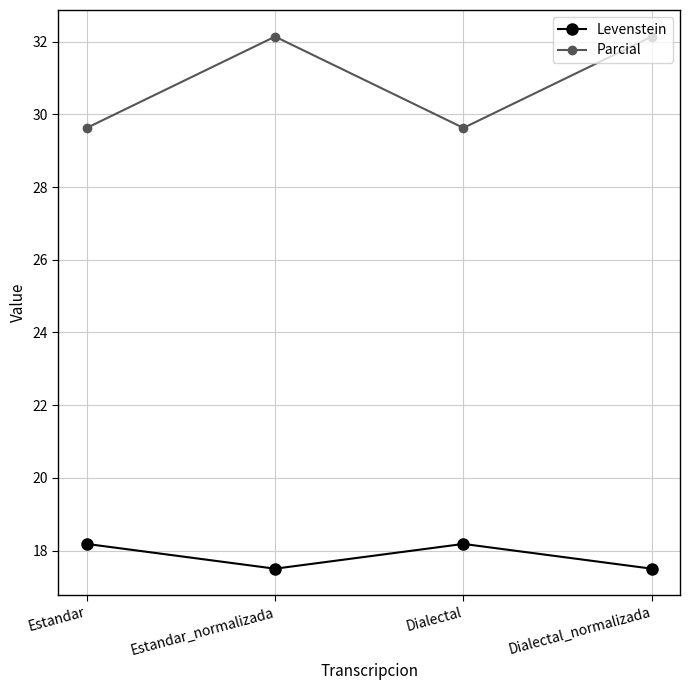

Rank the series by their average value, from lowest to highest.

Levenstein, Parcial